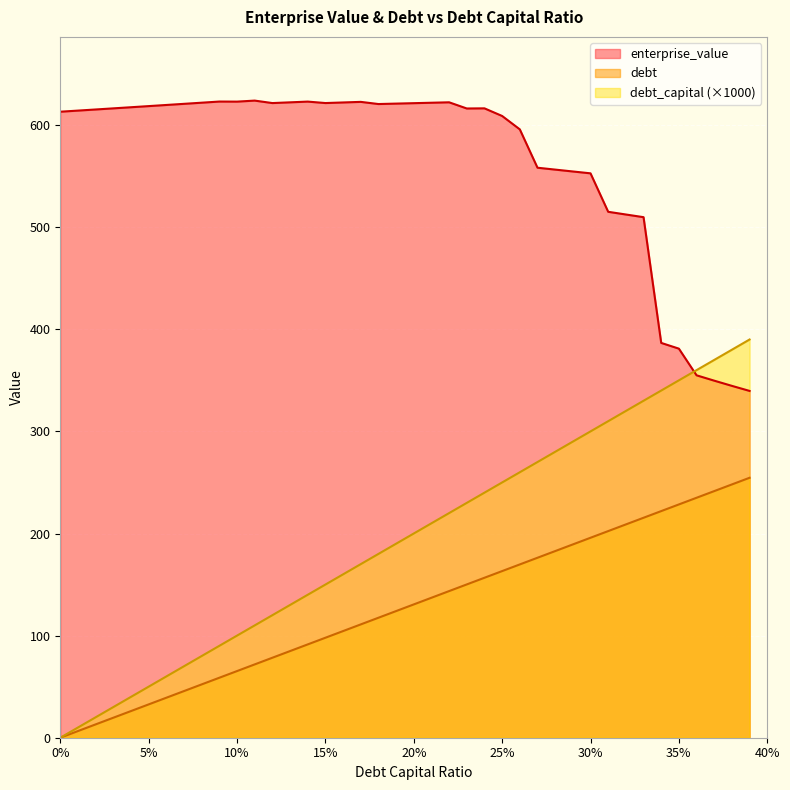

What is the highest value of the enterprise_value series?

624.0